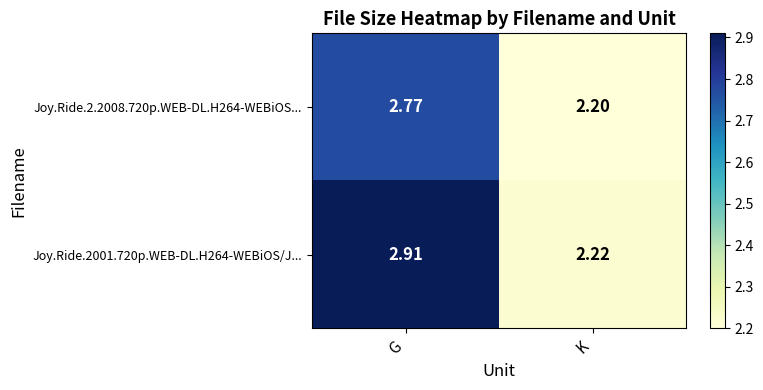

Which category has the highest value across all series?

G